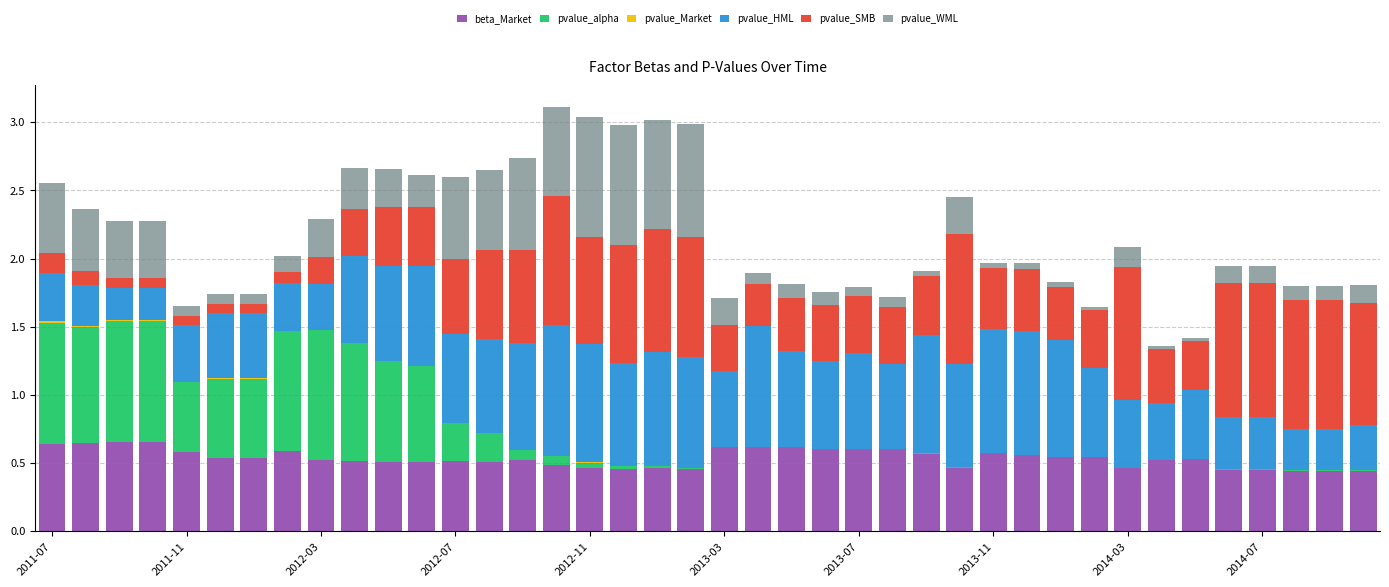

What is the sum of all beta_Market values?

21.4